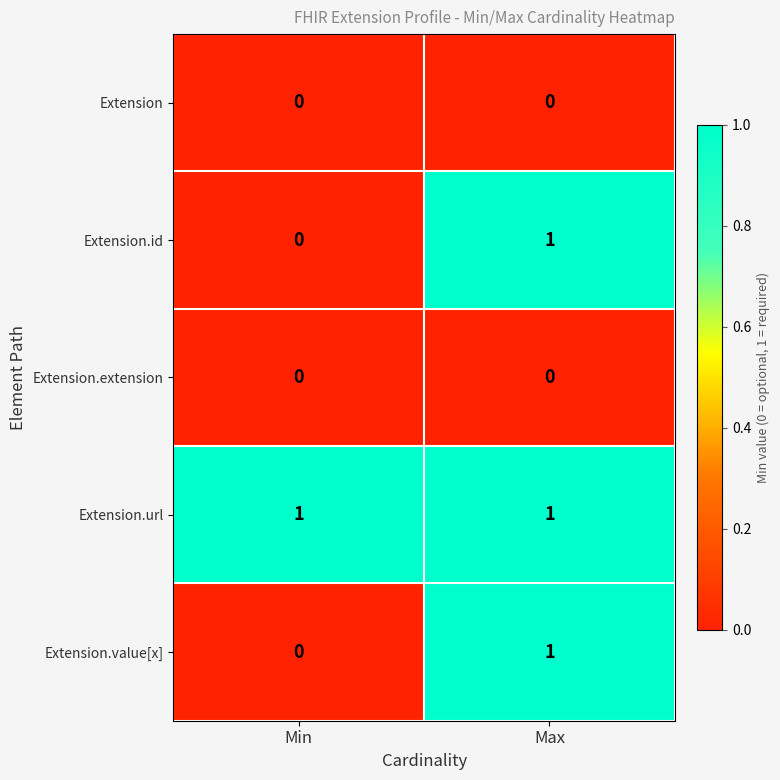

Which series has the largest total across all categories?

Extension.url